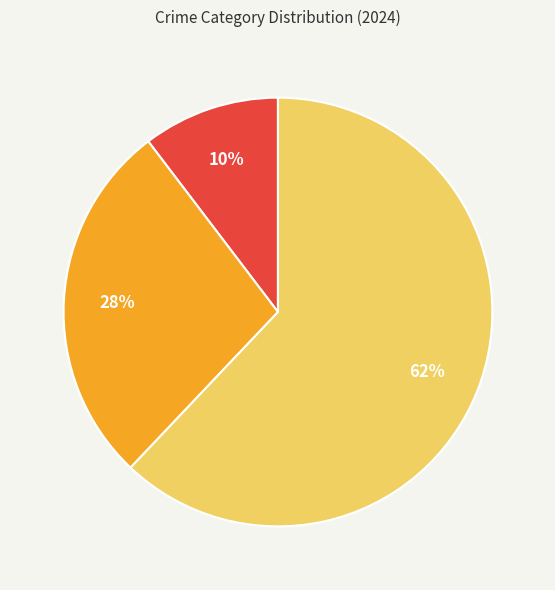

Is there a majority slice in this chart?

Yes